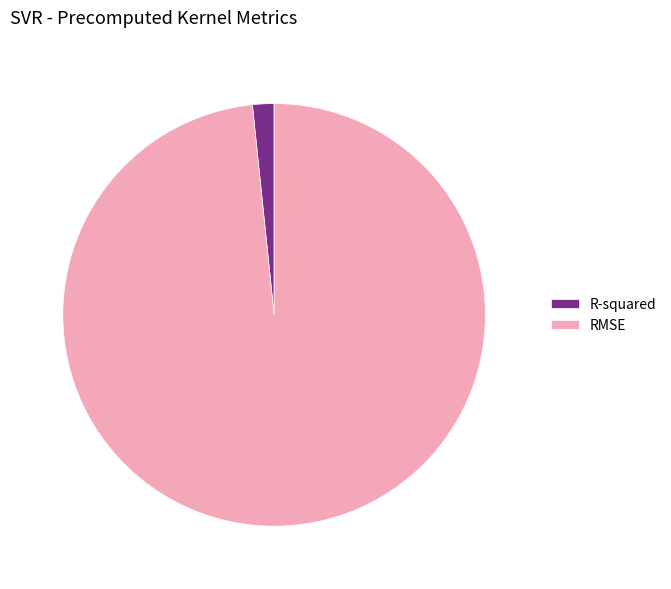

Which slice is the largest?

RMSE